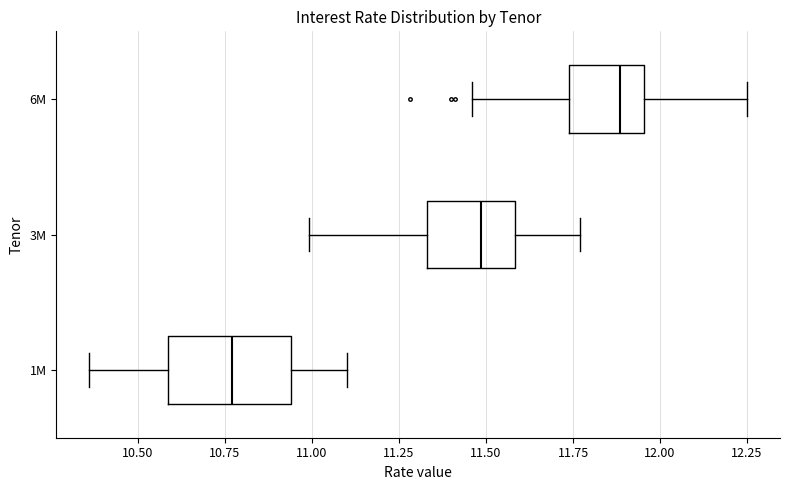

Comparing the boxes themselves (not the whiskers), which one is the widest?

1M